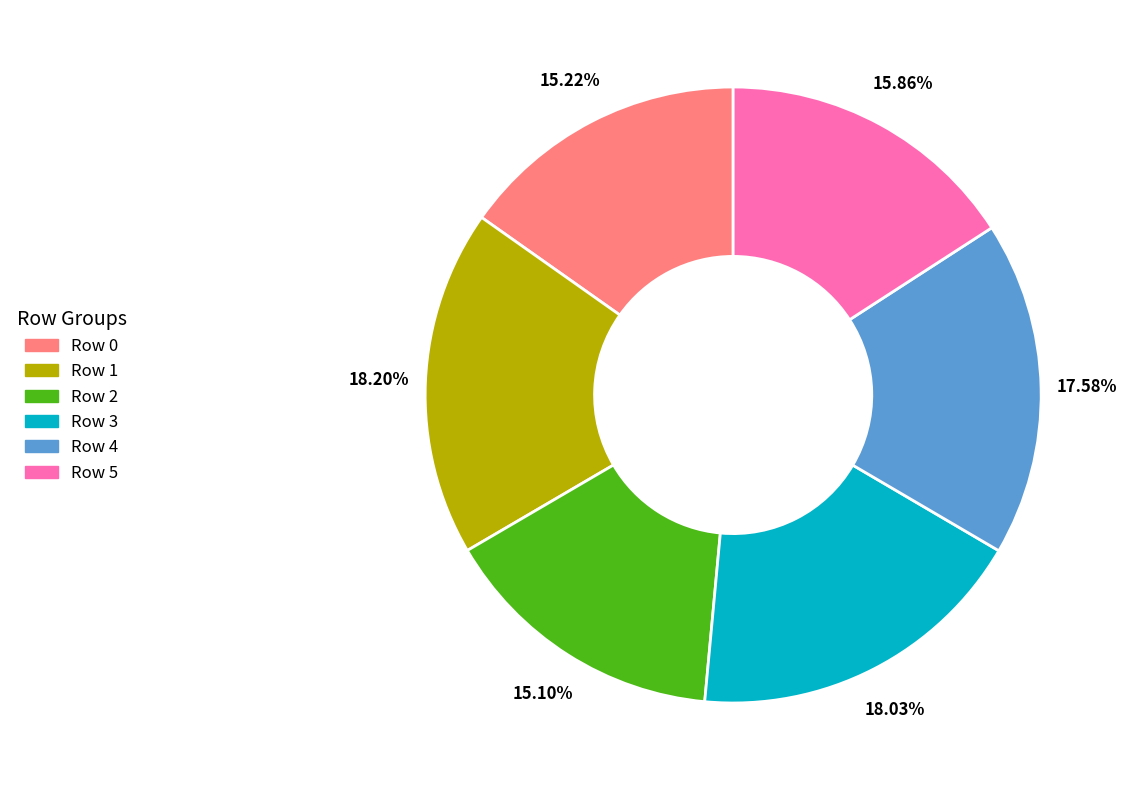

Is Row 0 the majority of the pie?

No